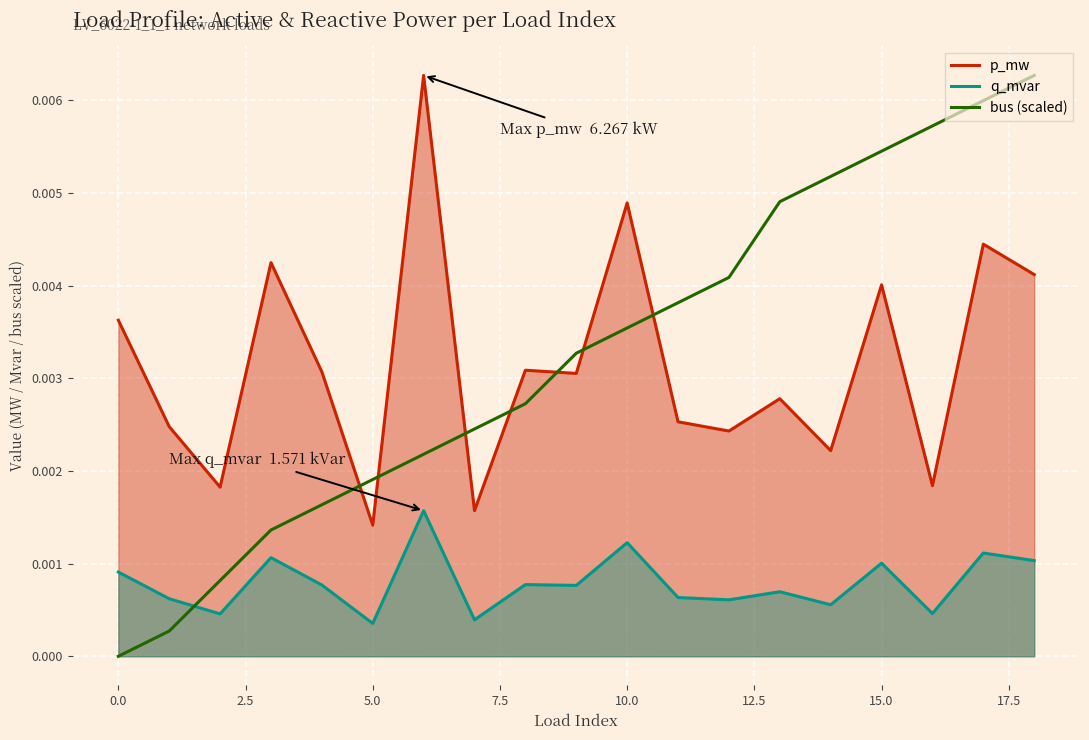

How many lines are shown in the chart?

3